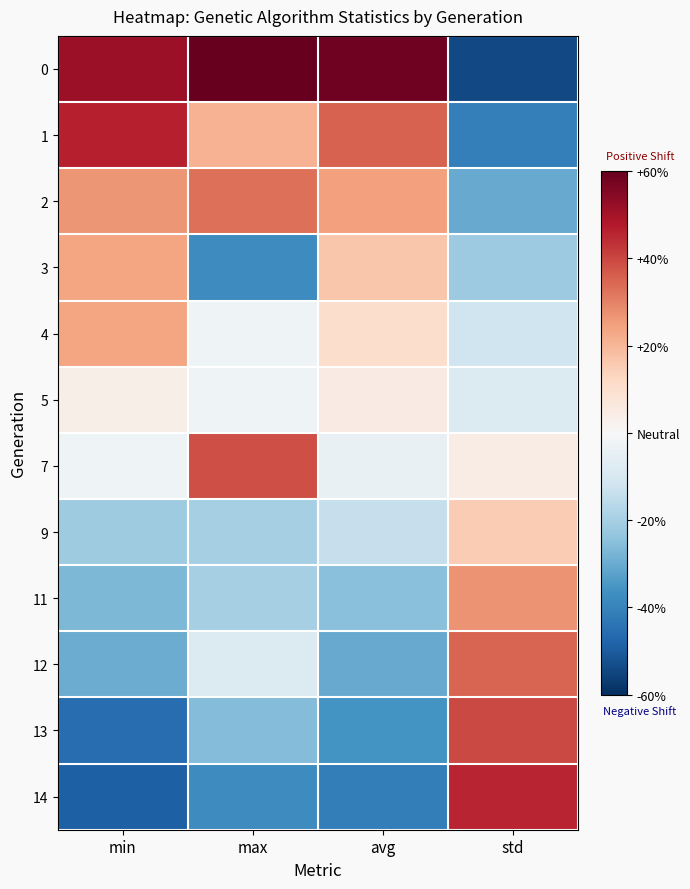

Reading left to right, list all the values displayed in this chart.

0: min=0.5	max=0.6	avg=0.6	std=-0.5
1: min=0.5	max=0.2	avg=0.4	std=-0.4
2: min=0.3	max=0.3	avg=0.2	std=-0.3
3: min=0.2	max=-0.4	avg=0.2	std=-0.2
4: min=0.2	max=-0.0	avg=0.1	std=-0.1
5: min=0.0	max=-0.0	avg=0.0	std=-0.1
7: min=-0.0	max=0.4	avg=-0.0	std=0.0
9: min=-0.2	max=-0.2	avg=-0.1	std=0.2
11: min=-0.3	max=-0.2	avg=-0.3	std=0.3
12: min=-0.3	max=-0.1	avg=-0.3	std=0.3
13: min=-0.5	max=-0.3	avg=-0.4	std=0.4
14: min=-0.5	max=-0.4	avg=-0.4	std=0.5